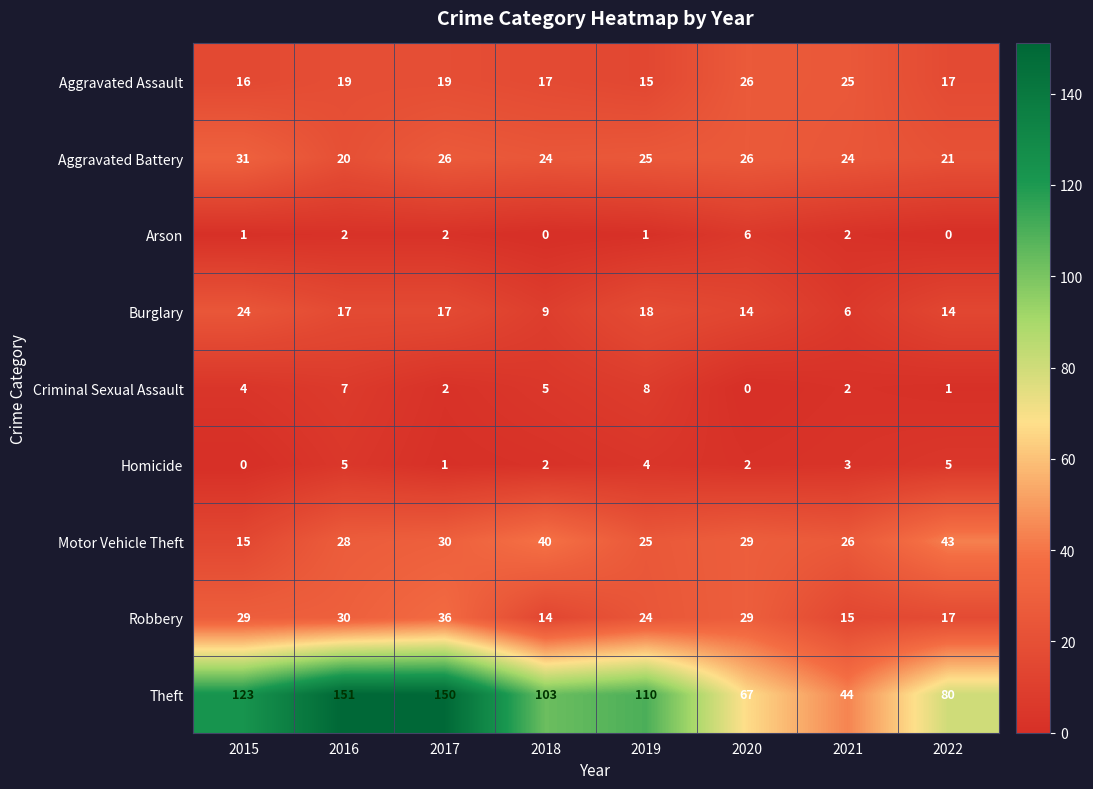

What is the approximate value of Burglary at 2016?

17